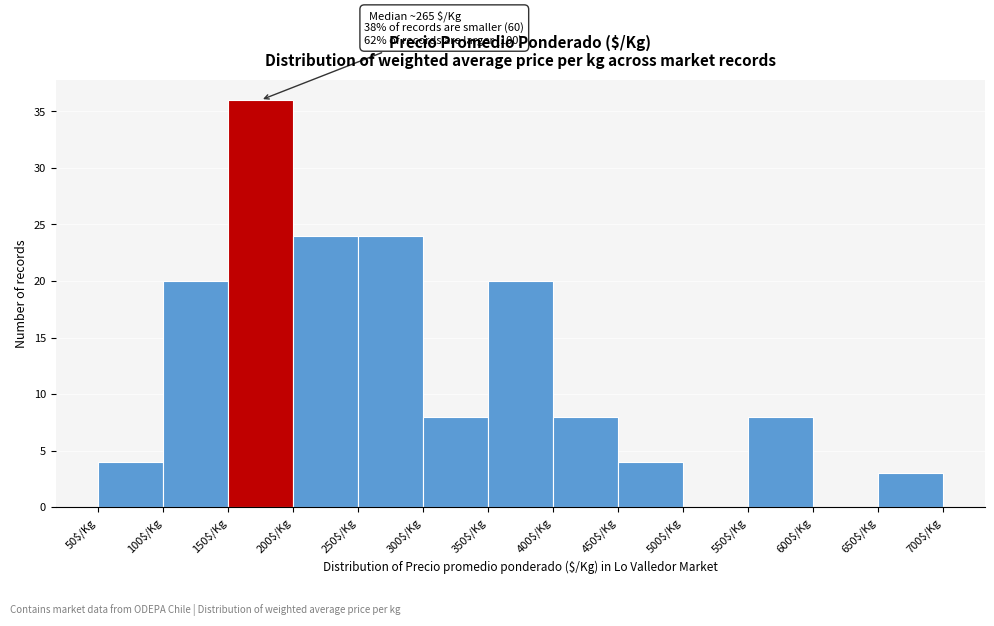

Over which range of the x-axis is the bar tallest?

150 to 200